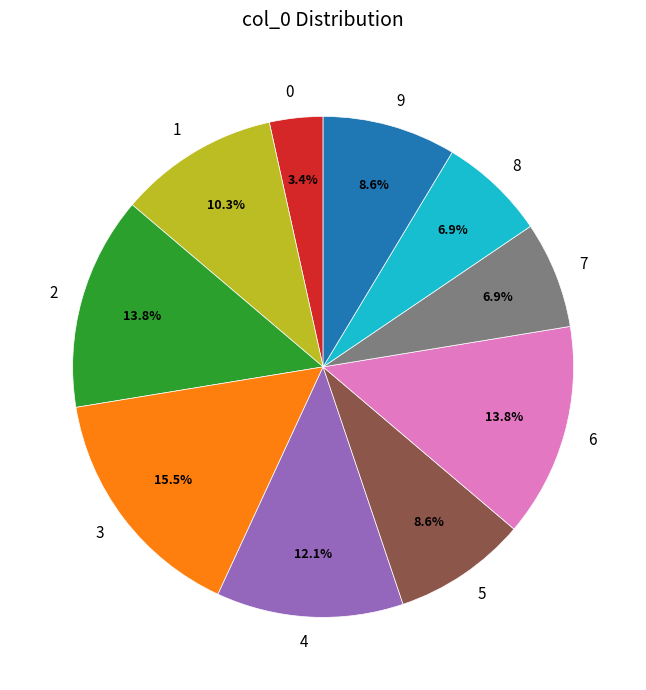

Is there any slice that represents more than half of the pie?

No